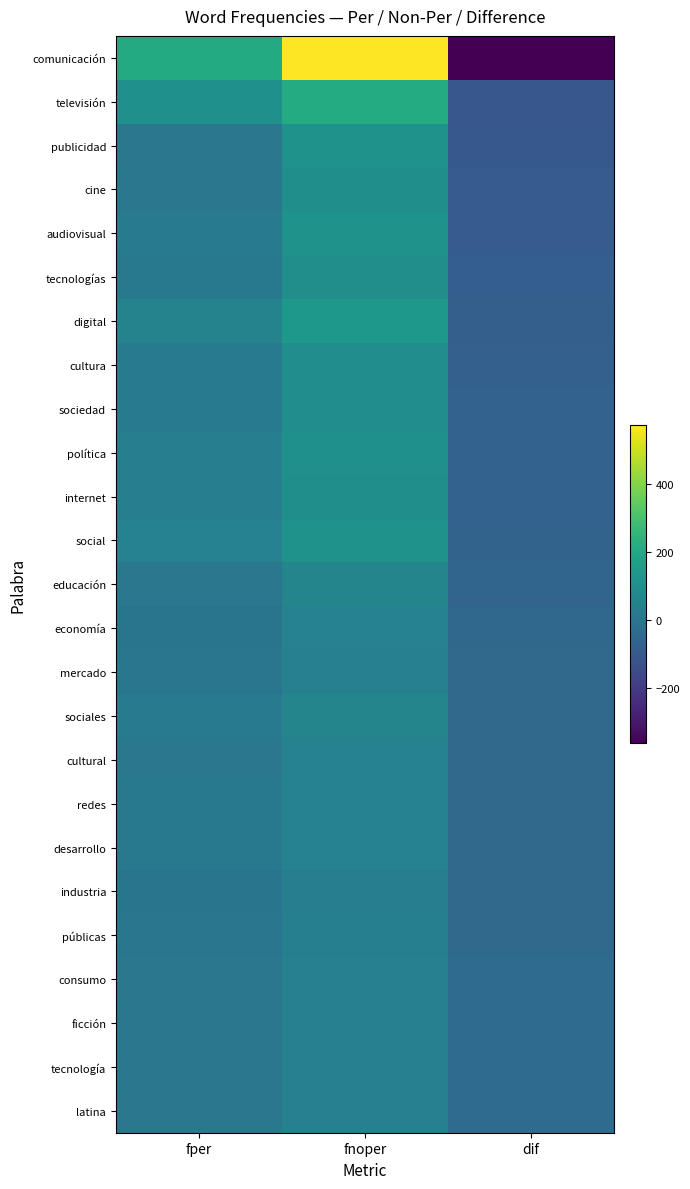

Reading left to right, extract all data points from this chart.

comunicación: fper=211	fnoper=572	dif=-361
televisión: fper=106	fnoper=212	dif=-106
publicidad: fper=11	fnoper=114	dif=-103
cine: fper=9	fnoper=103	dif=-94
audiovisual: fper=26	fnoper=114	dif=-88
tecnologías: fper=16	fnoper=100	dif=-84
digital: fper=57	fnoper=136	dif=-79
cultura: fper=20	fnoper=95	dif=-75
sociedad: fper=27	fnoper=96	dif=-69
política: fper=38	fnoper=106	dif=-68
internet: fper=39	fnoper=105	dif=-66
social: fper=51	fnoper=116	dif=-65
educación: fper=10	fnoper=65	dif=-55
economía: fper=2	fnoper=52	dif=-50
mercado: fper=5	fnoper=45	dif=-40
sociales: fper=25	fnoper=65	dif=-40
cultural: fper=14	fnoper=53	dif=-39
redes: fper=15	fnoper=54	dif=-39
desarrollo: fper=16	fnoper=54	dif=-38
industria: fper=2	fnoper=39	dif=-37
públicas: fper=5	fnoper=42	dif=-37
consumo: fper=11	fnoper=47	dif=-36
ficción: fper=10	fnoper=46	dif=-36
tecnología: fper=10	fnoper=46	dif=-36
latina: fper=12	fnoper=45	dif=-33